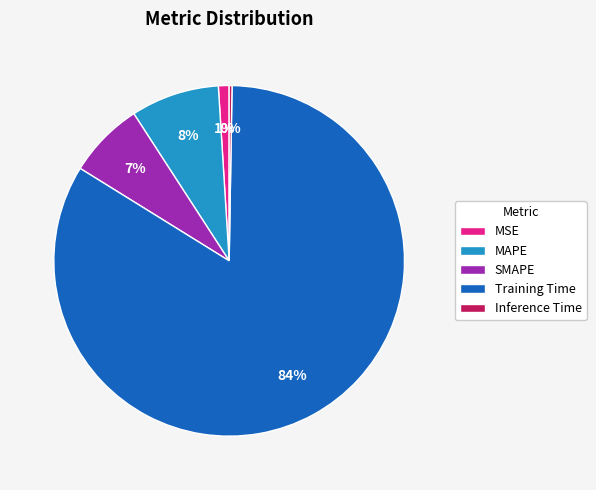

Does Training Time represent more than half of the total?

Yes